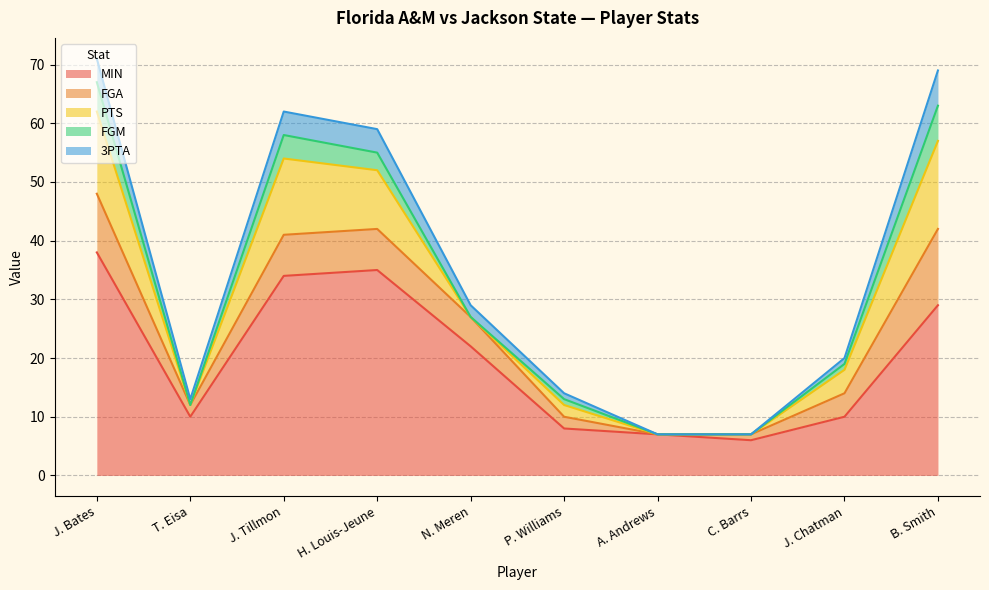

What is the average value of the 3PTA series?

2